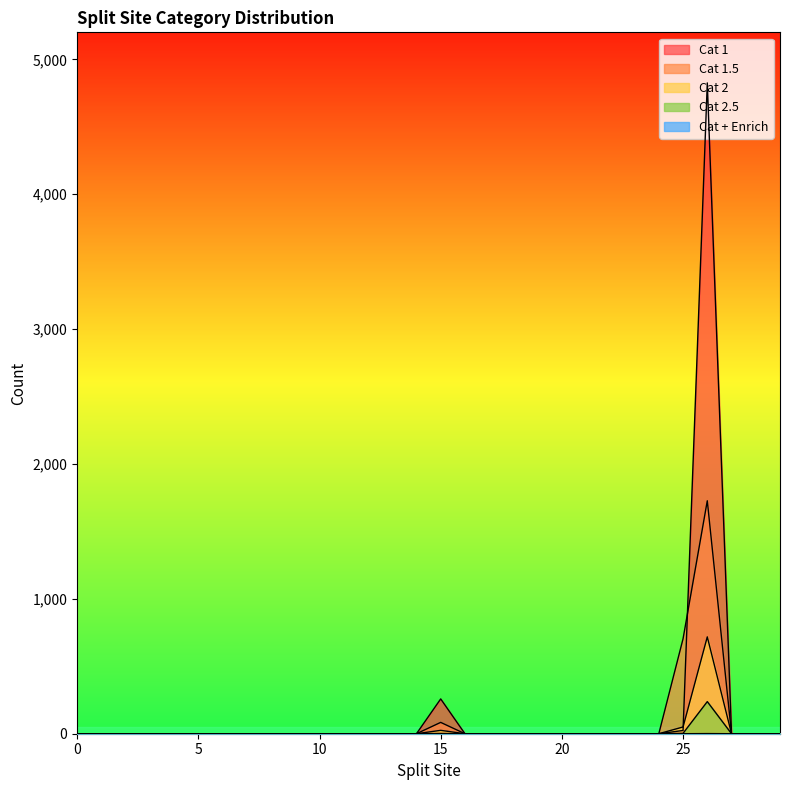

Which has a higher value, 8 or 26?

26